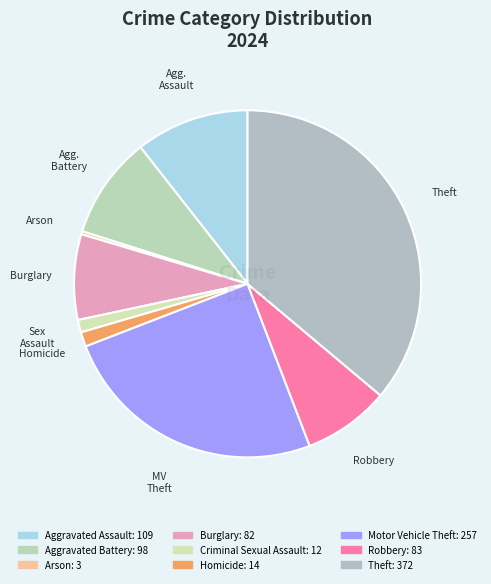

What percentage is NOT represented by Homicide?

98.6%